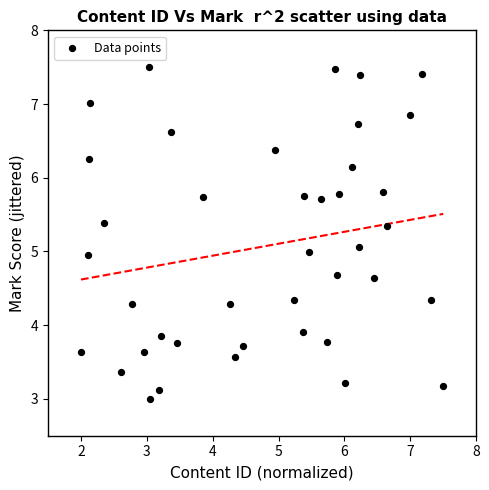

What is the range of X values (max minus min)?

5.5